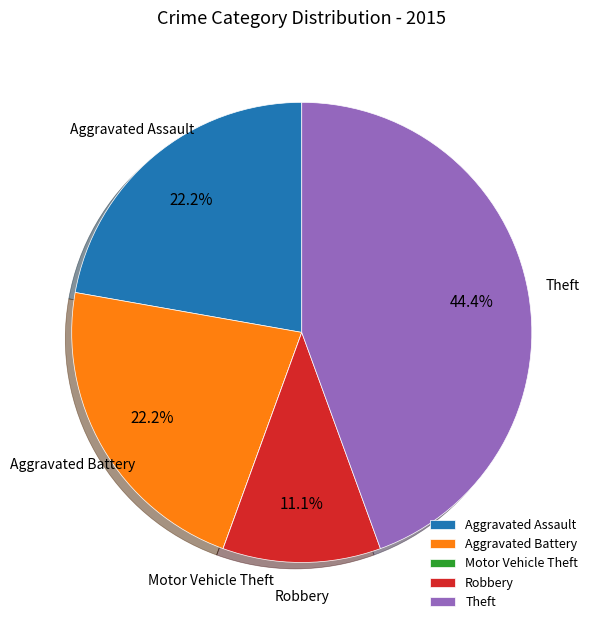

Does any single category account for the majority?

No